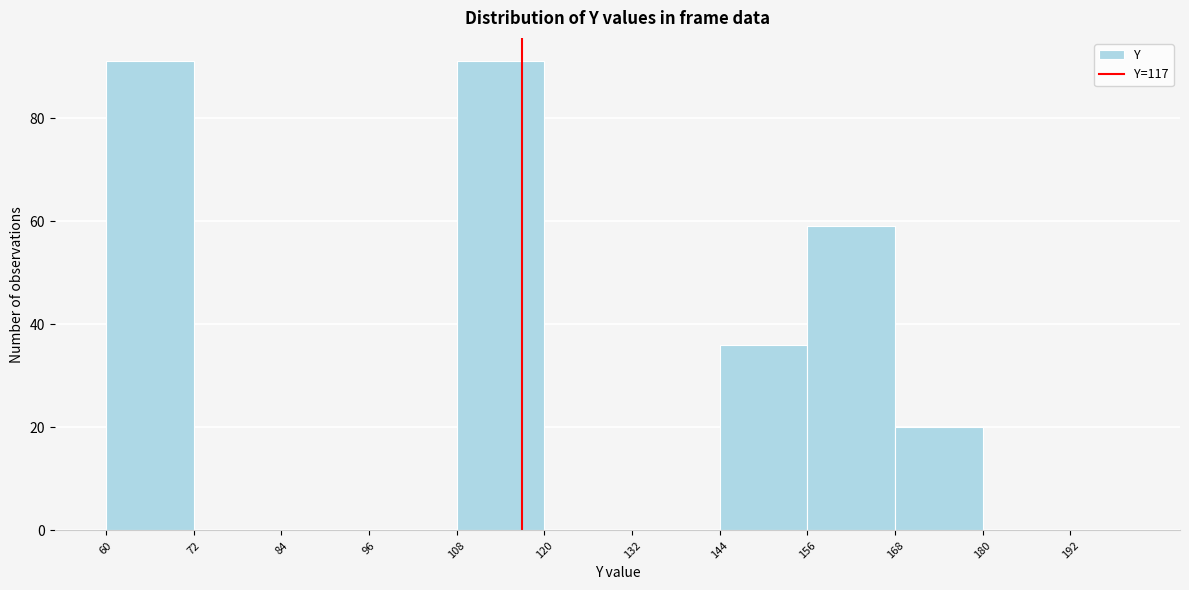

How tall is the bar that spans 144 to 156 on the x-axis? The values are not printed on the chart, so give them approximately, as read against the axis.

36